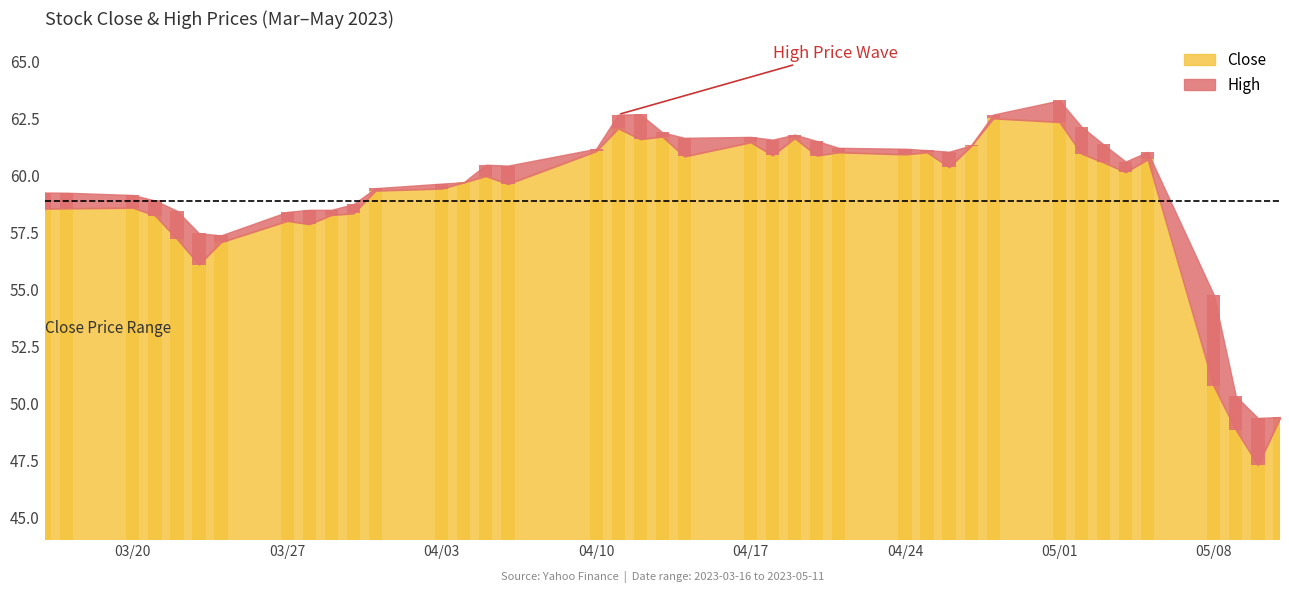

How many bars are there in total?

40